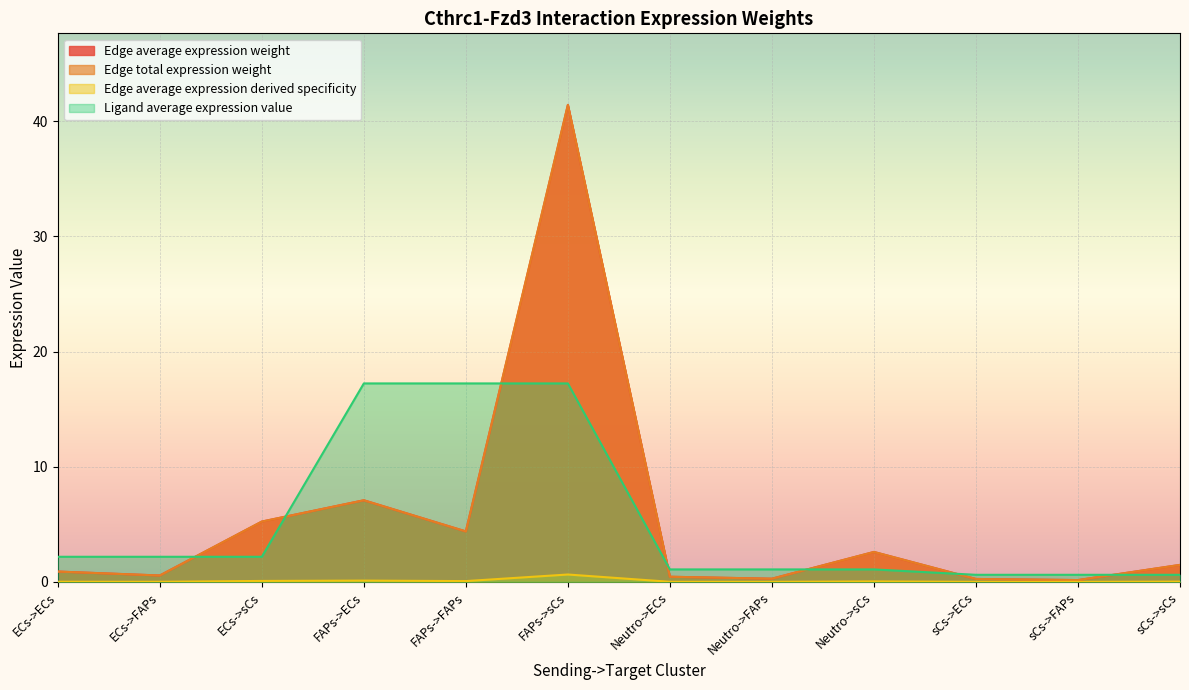

At which category does Edge average expression weight reach its first local peak?

FAPs->ECs